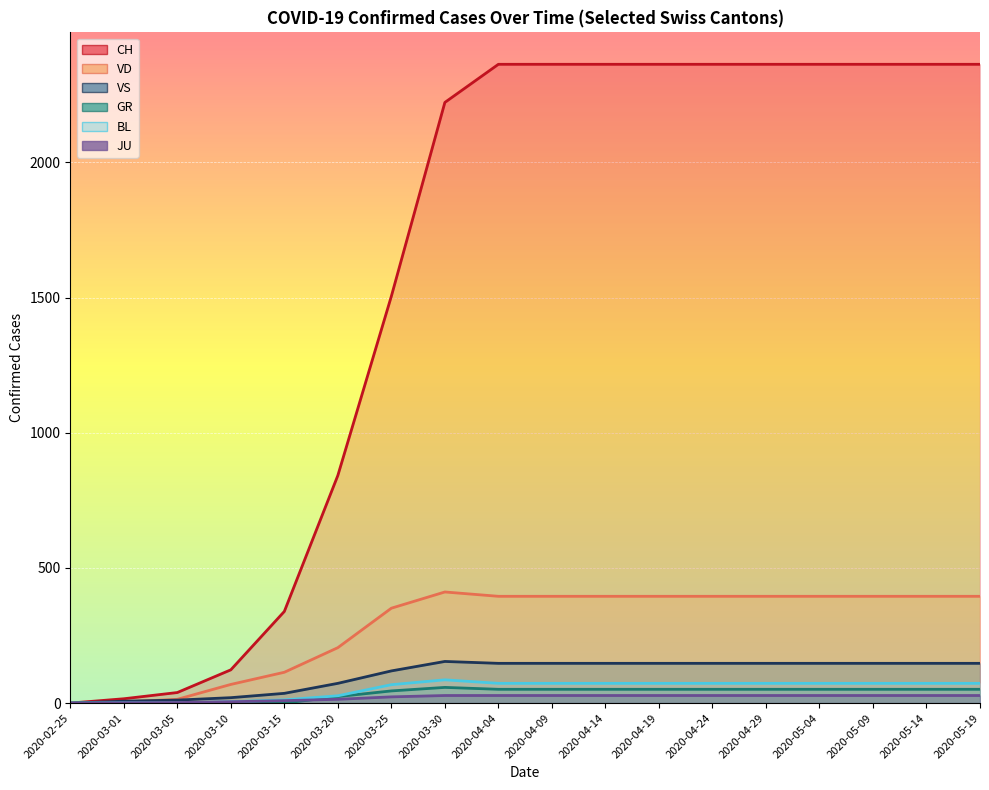

At how many categories does at least one series exceed 1957?

11